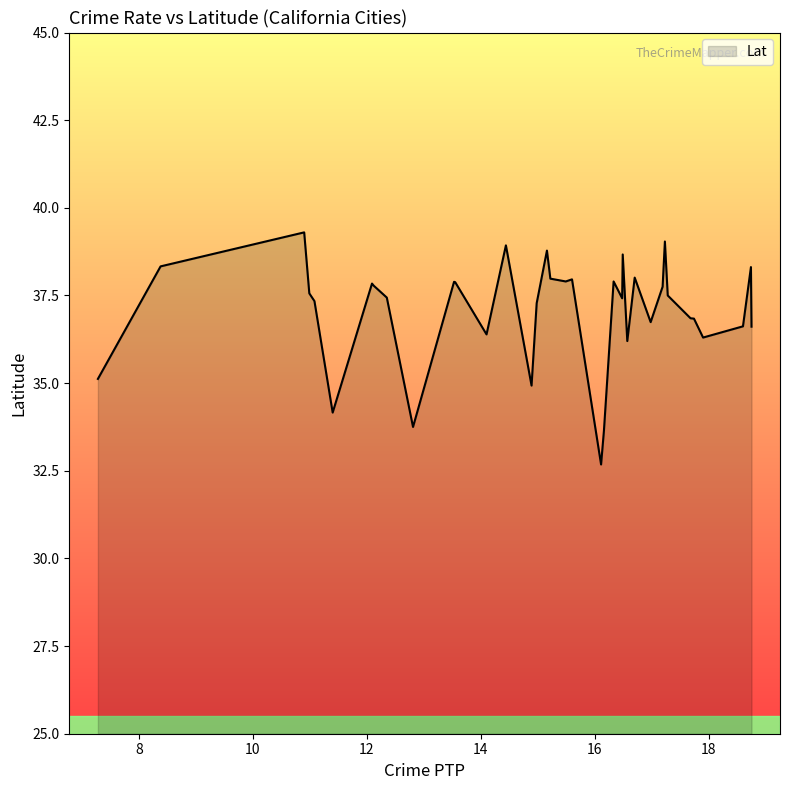

What is the greatest value displayed?

39.3